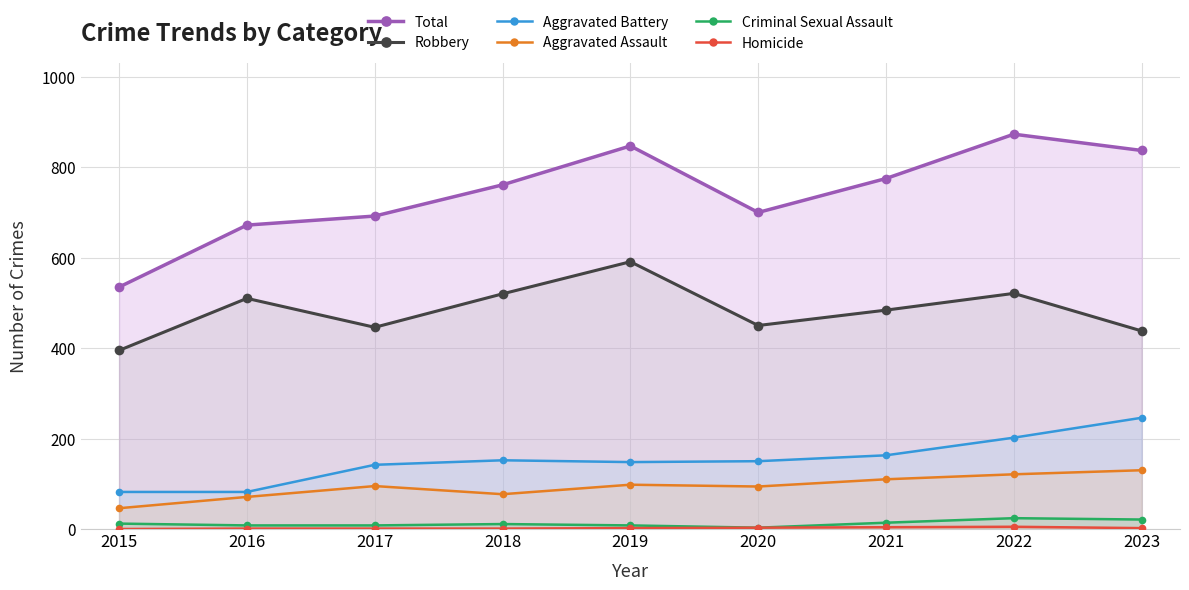

At how many categories does at least one series exceed 800?

3